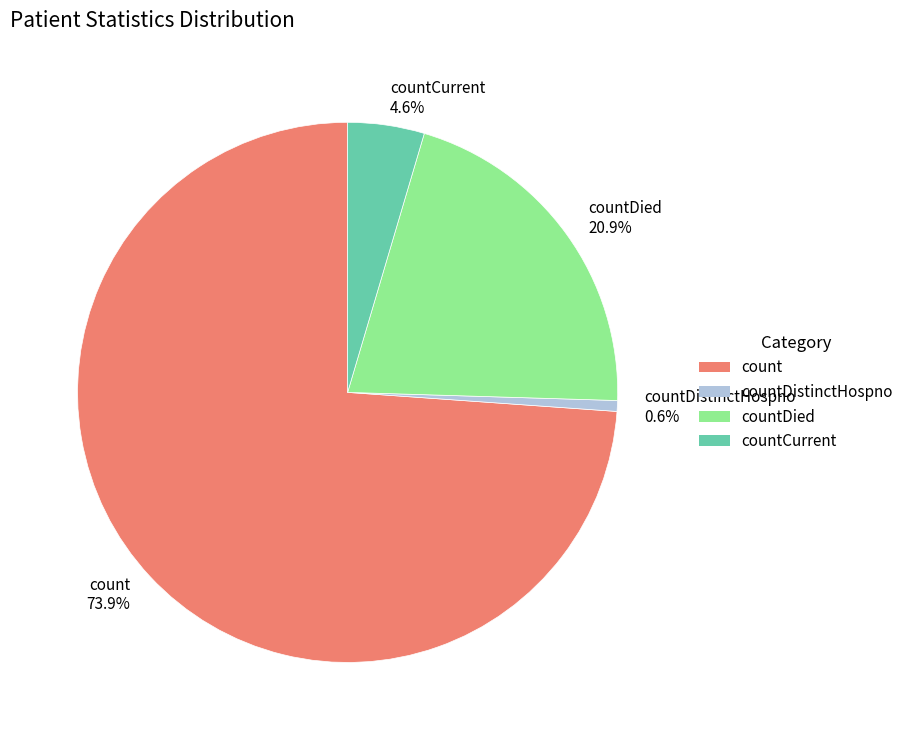

The count slice represents 65% of the pie. True or false?

False